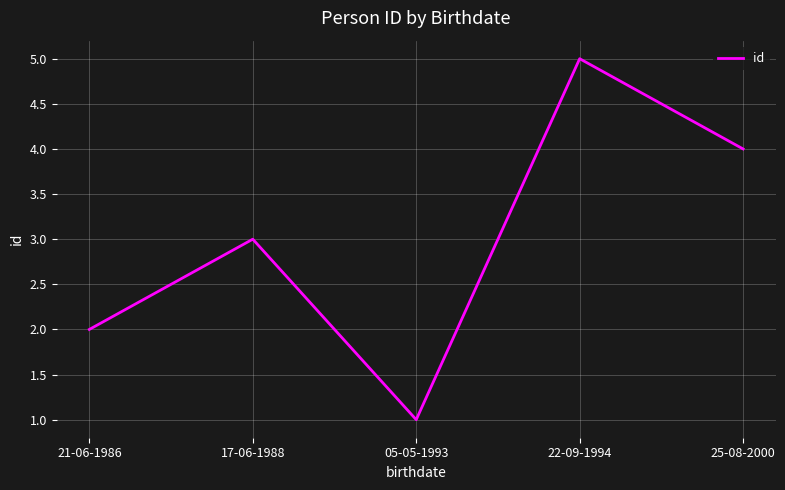

What is the approximate value at 25-08-2000?

4